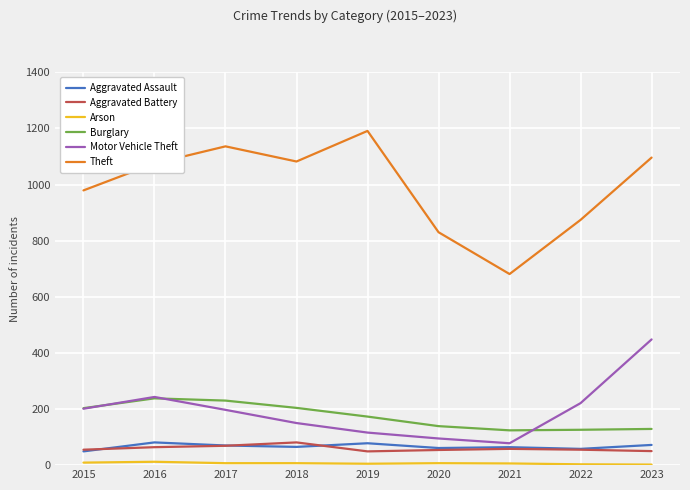

What is the total value across all series at 2020?

1186